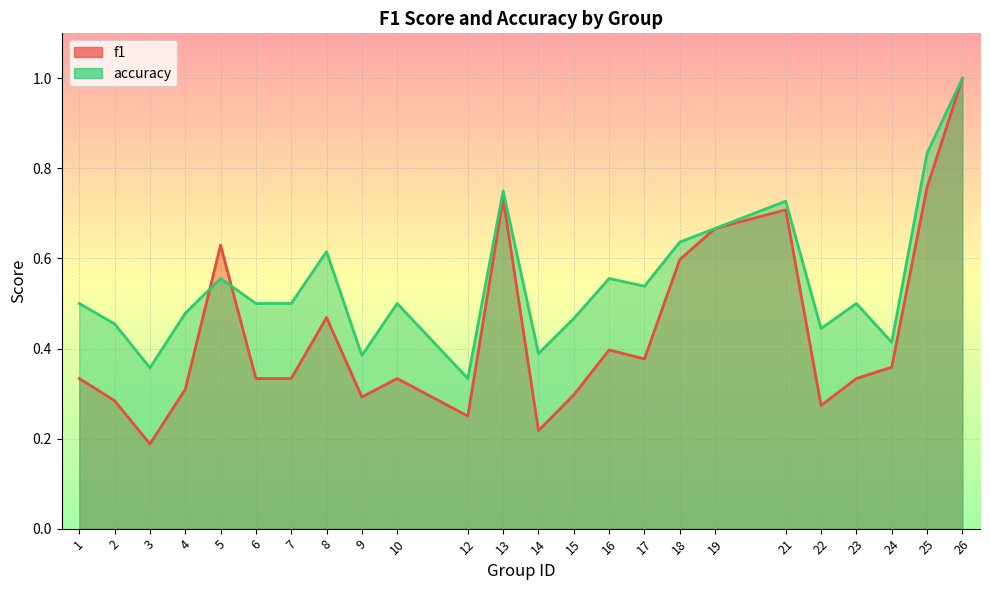

What is the total value across all series at 9?

0.7